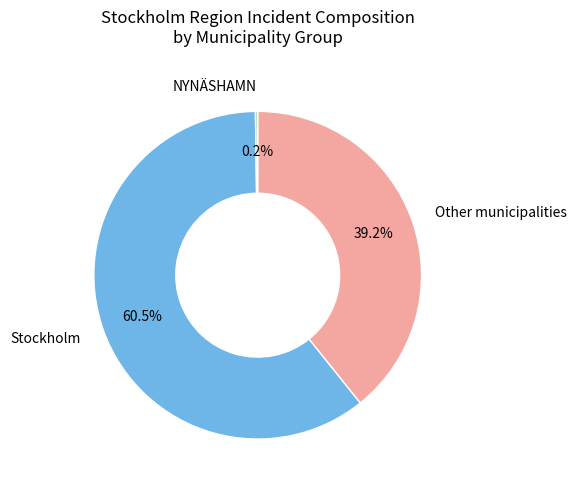

Which slice is the largest?

Stockholm